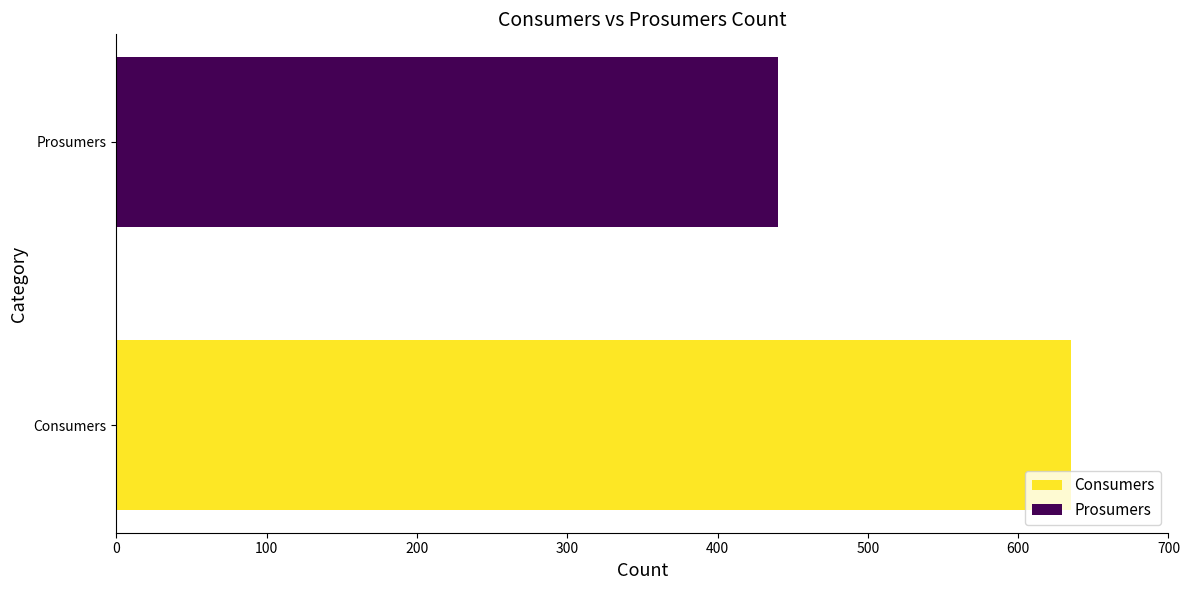

What is the lowest value of the Prosumers series?

440